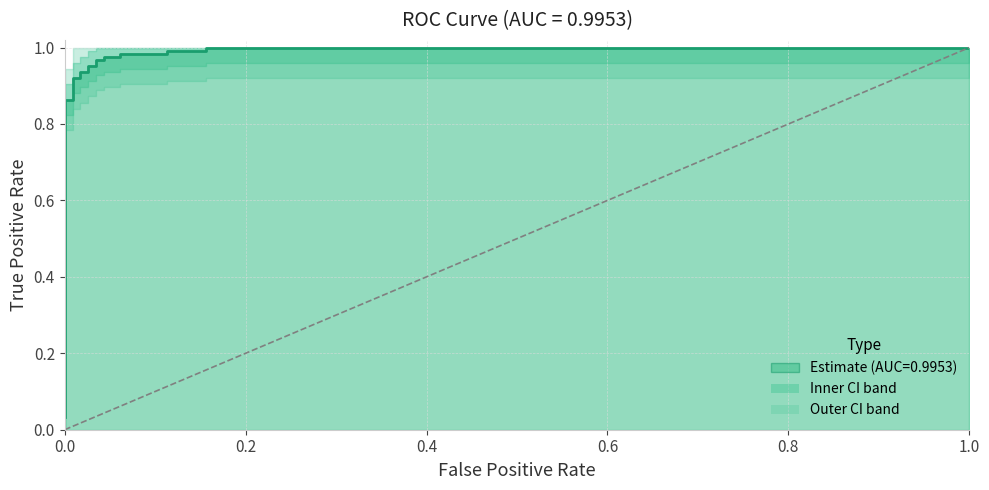

What is the sum of all values?

18.3